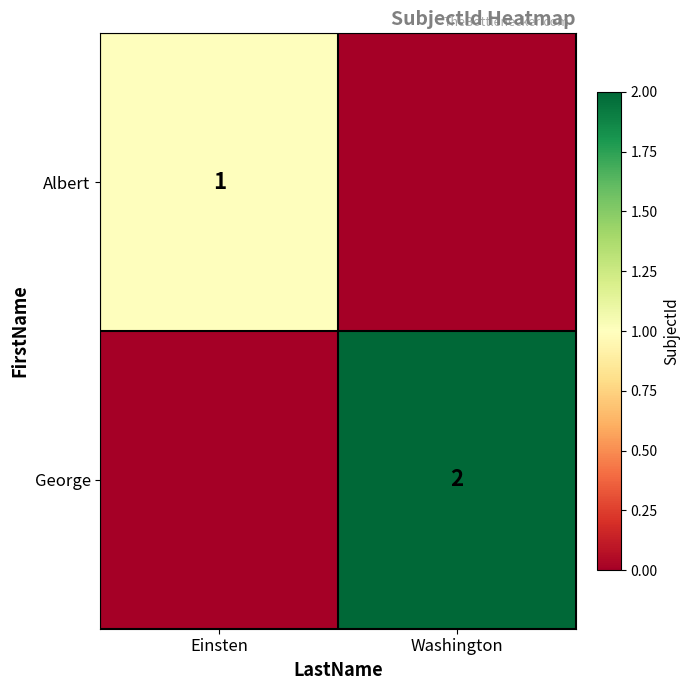

Is it true that Albert equals 2 at Einsten?

False